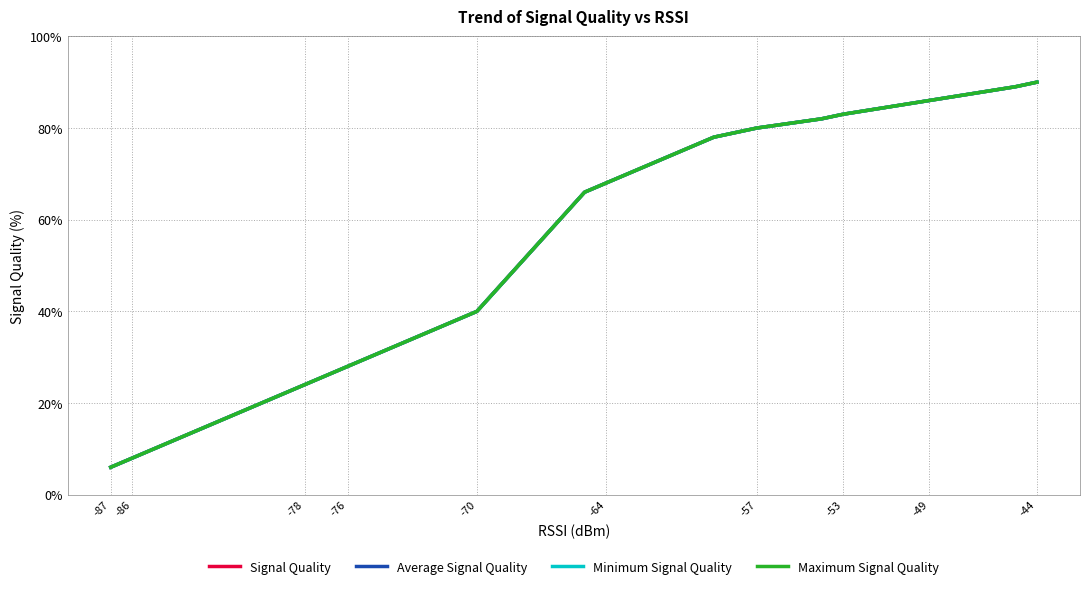

Does the chart have visible grid lines?

Yes